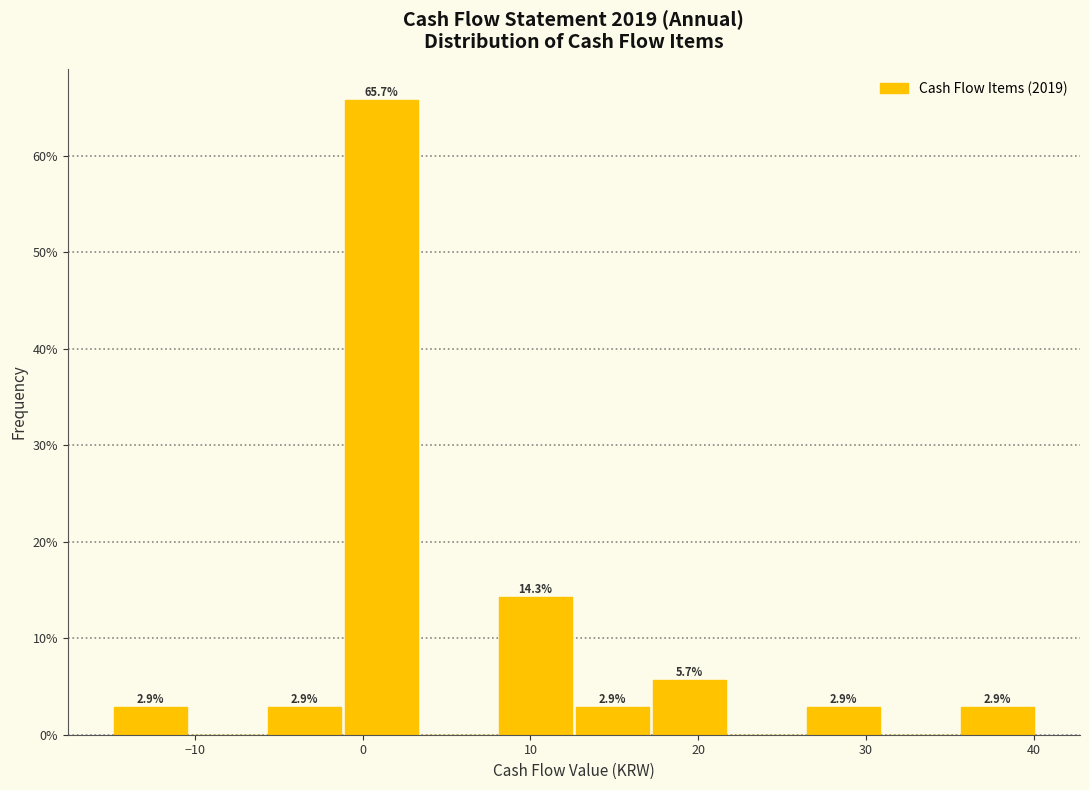

Which range on the x-axis has the tallest bar?

-1 to 3